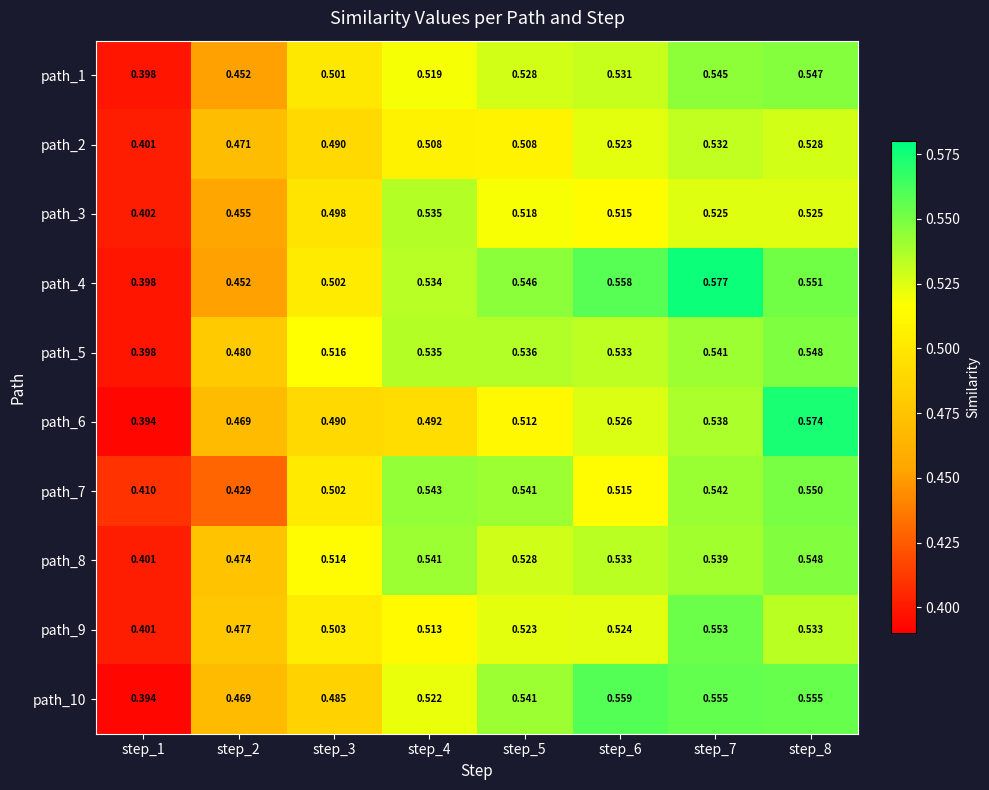

Is the value of path_3 at step_5 greater than the value of path_7 at step_1?

Yes